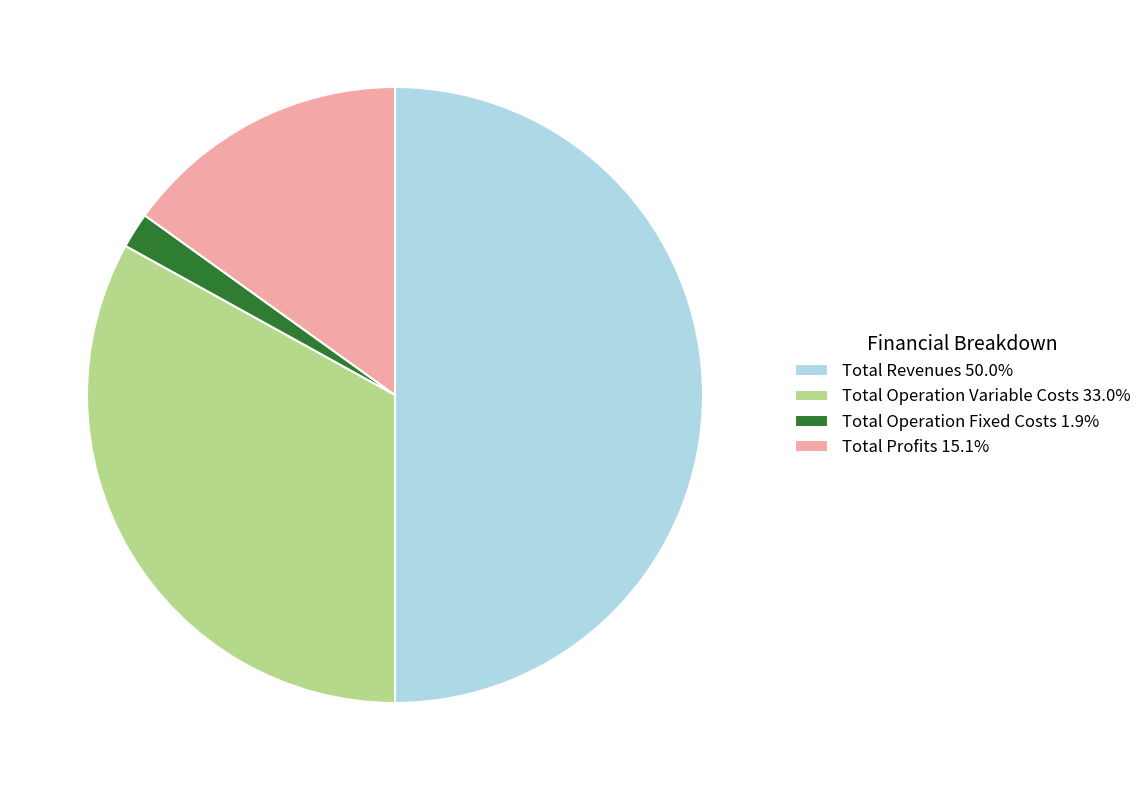

Approximately how many times larger is the value at Total Revenues 50.0% compared to Total Operation Variable Costs 33.0%?

1.5